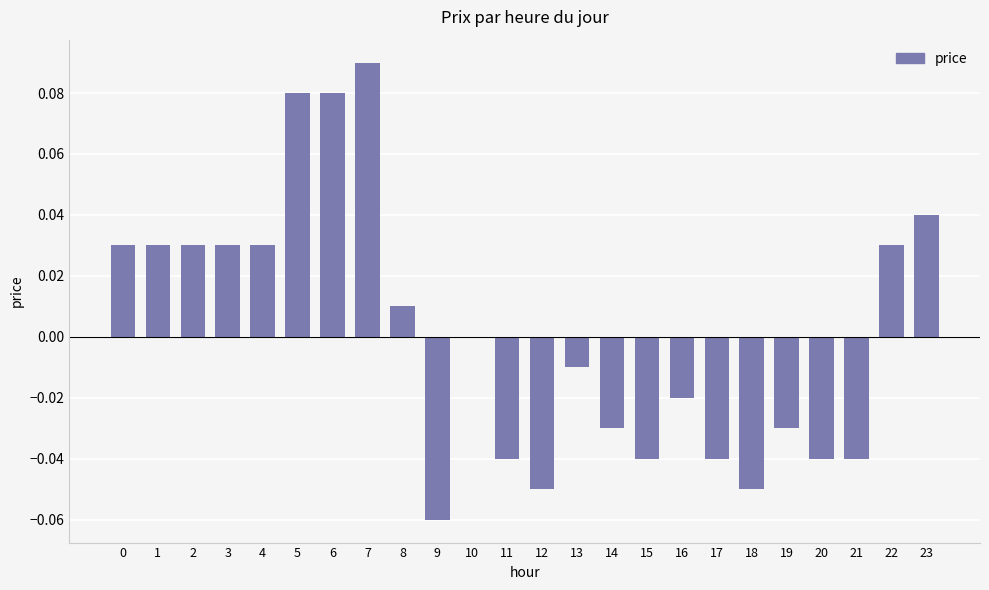

Which category has the highest value across all series?

7